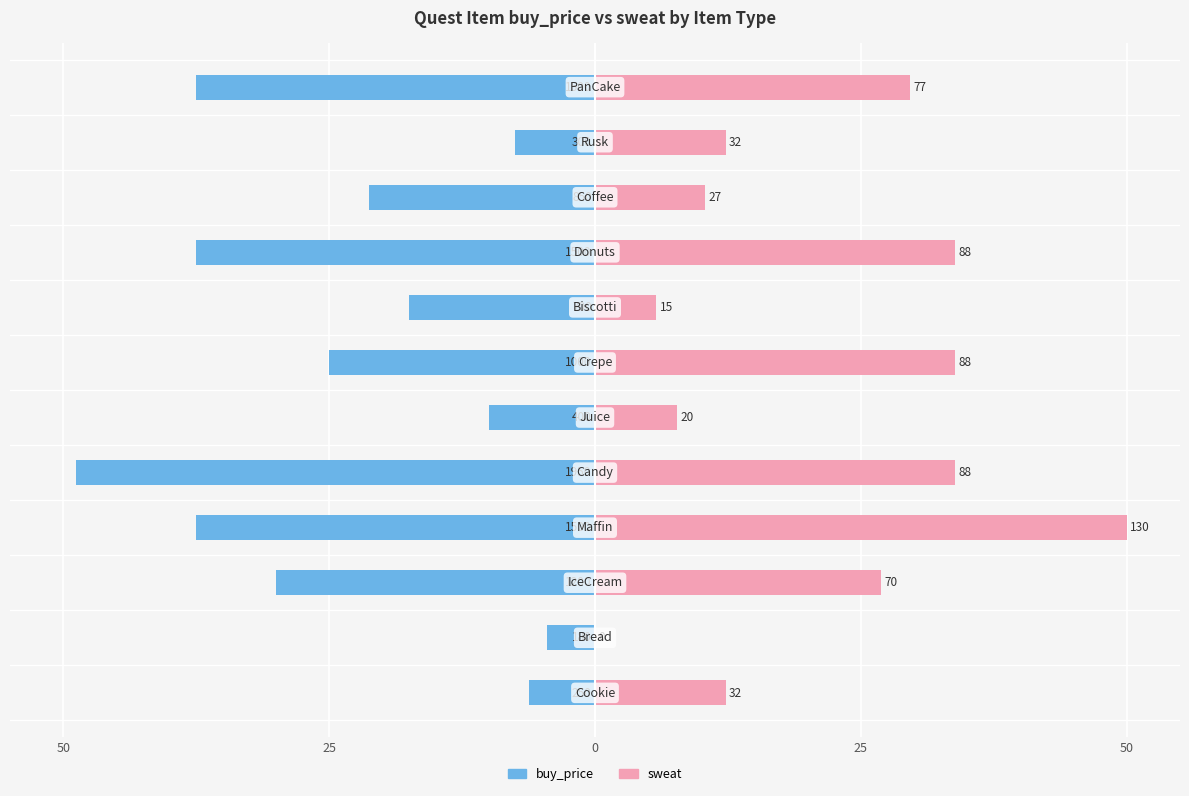

Rank the series at 10 from lowest to highest value.

buy_price, sweat